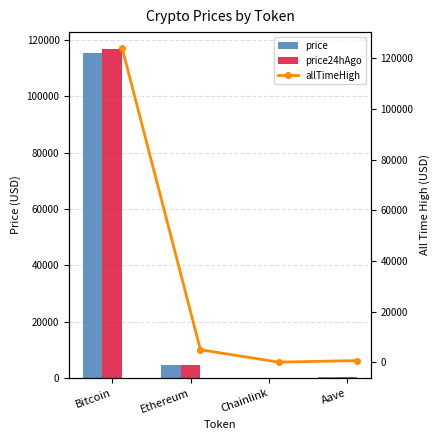

The value of price24hAgo at Aave is 305.2. True or false?

True